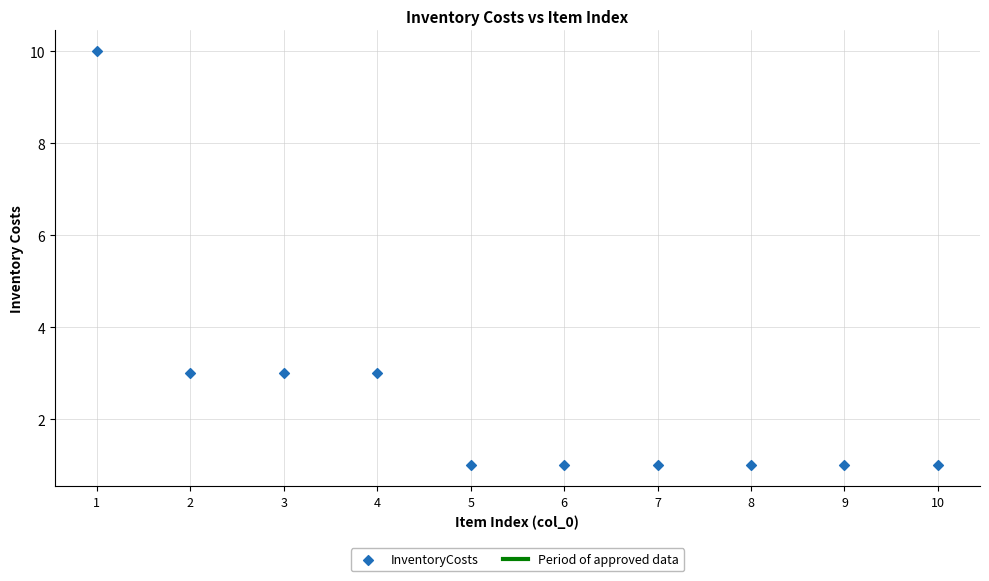

What is the range of Y values (max minus min)?

9